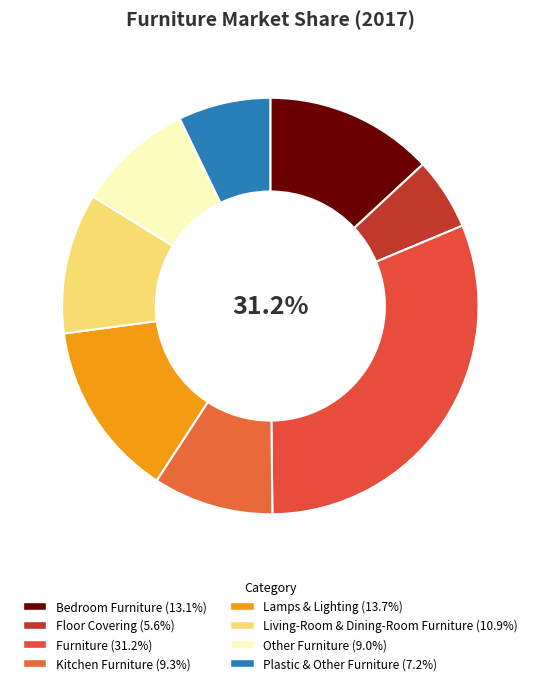

Is there any slice that represents more than half of the pie?

No